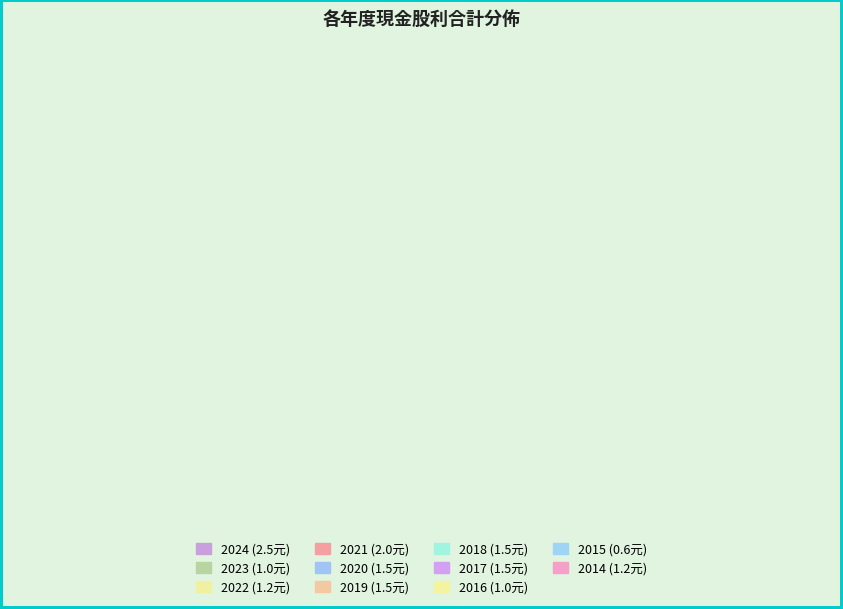

Is 2015 the majority of the pie?

No